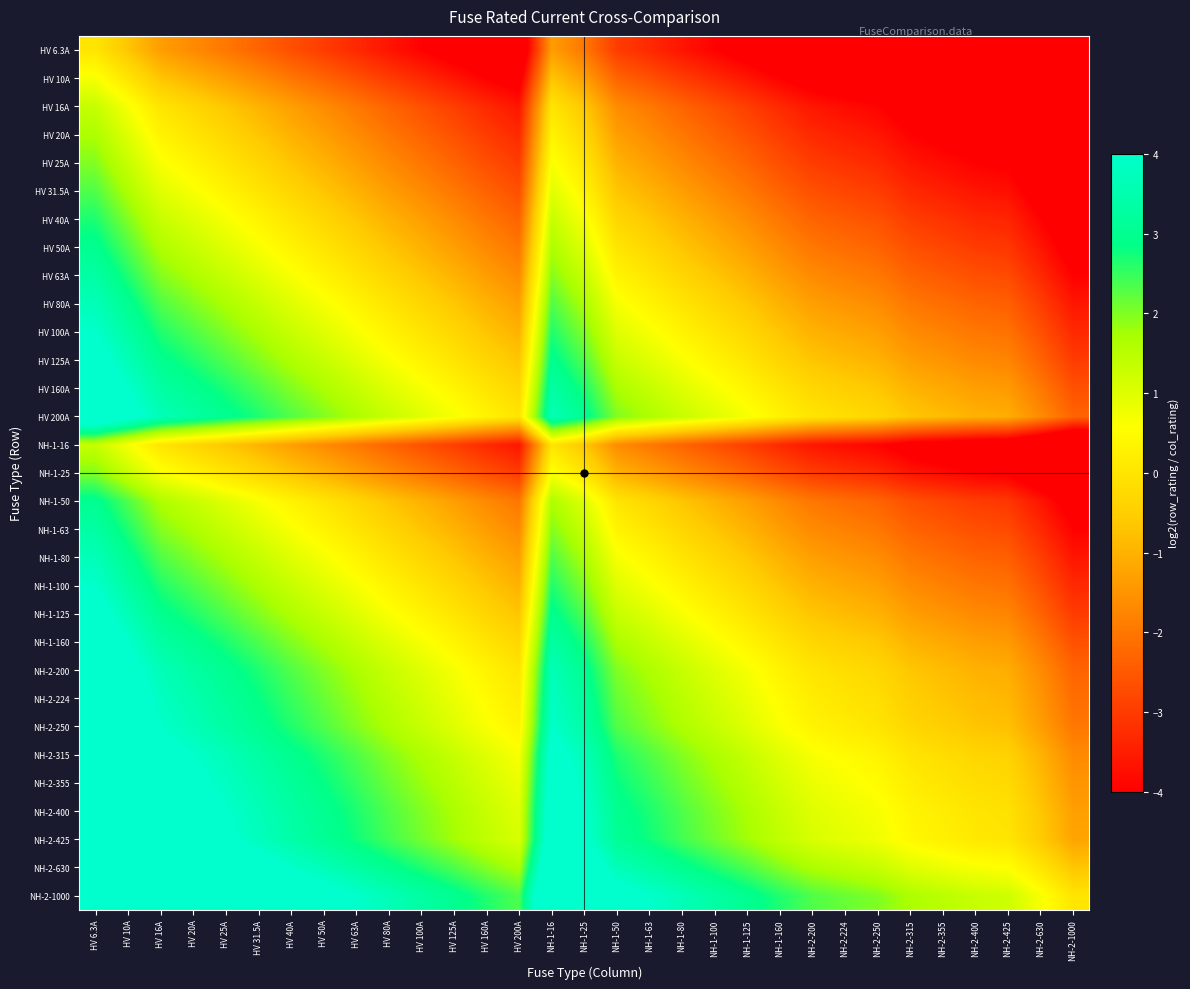

Which label corresponds to the largest value in the chart?

HV 6.3A